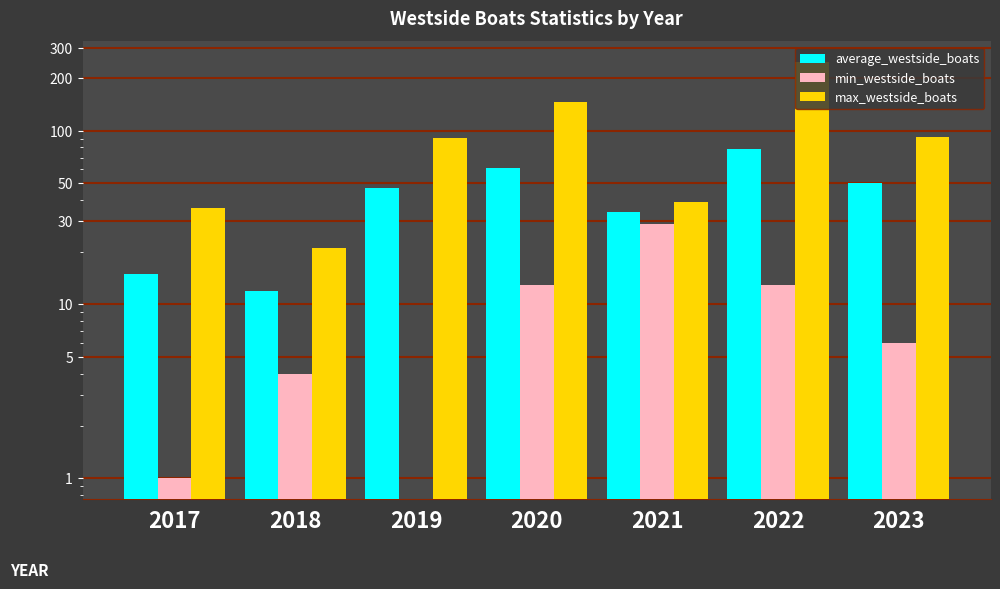

Which label corresponds to the smallest value in the chart?

2019